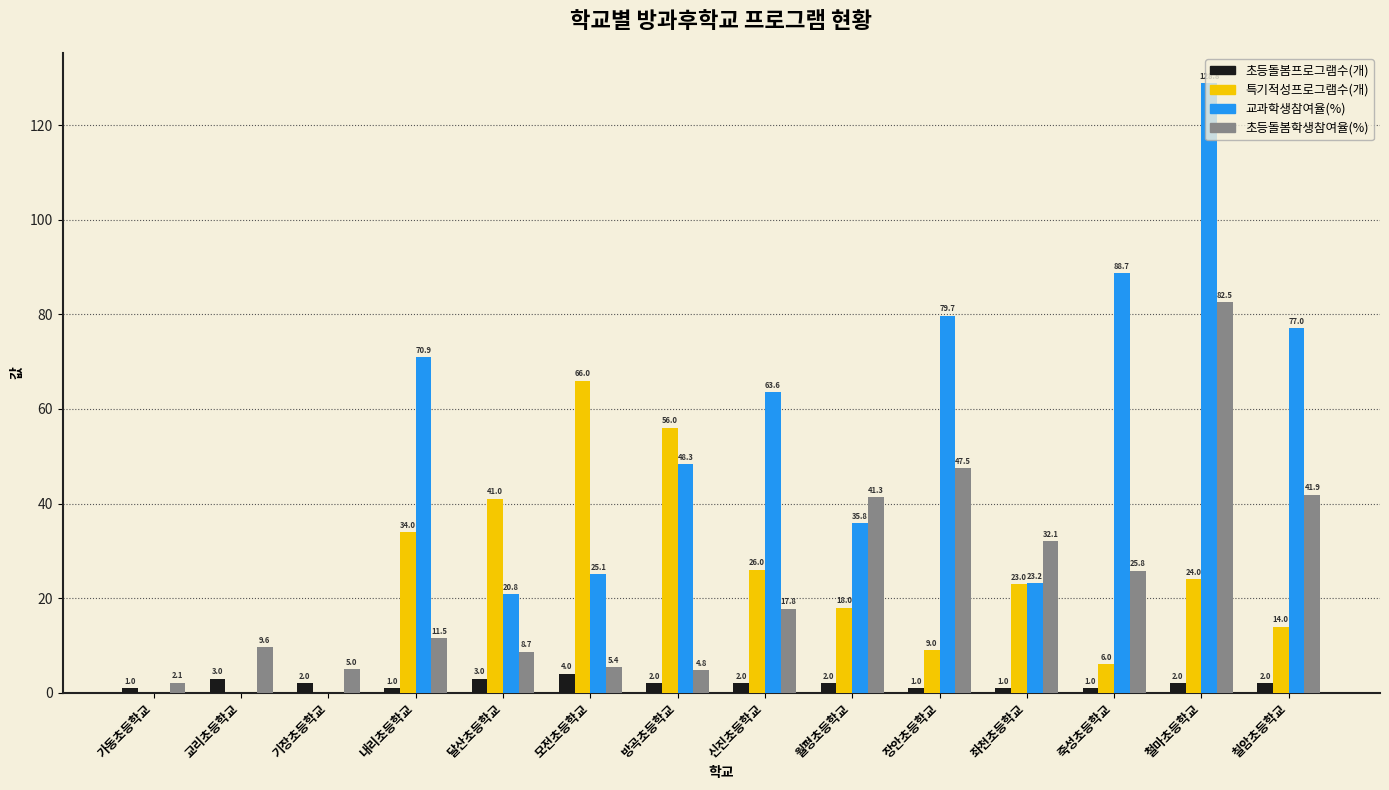

Where does the 초등돌봄학생참여율(%) series first go above 17?

신진초등학교